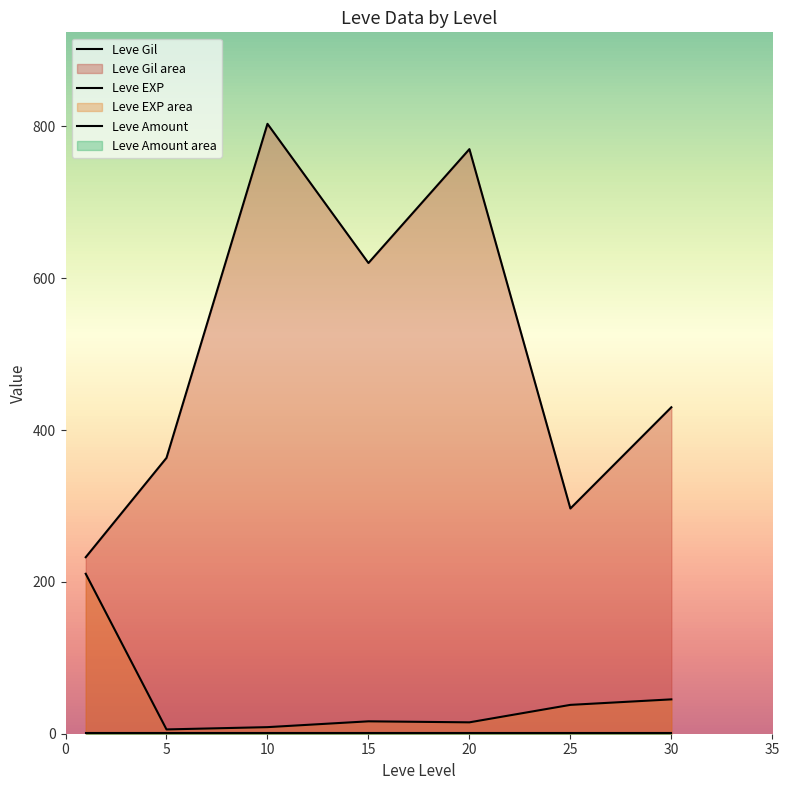

True or false: Leve Gil and Leve EXP intersect in this chart.

True